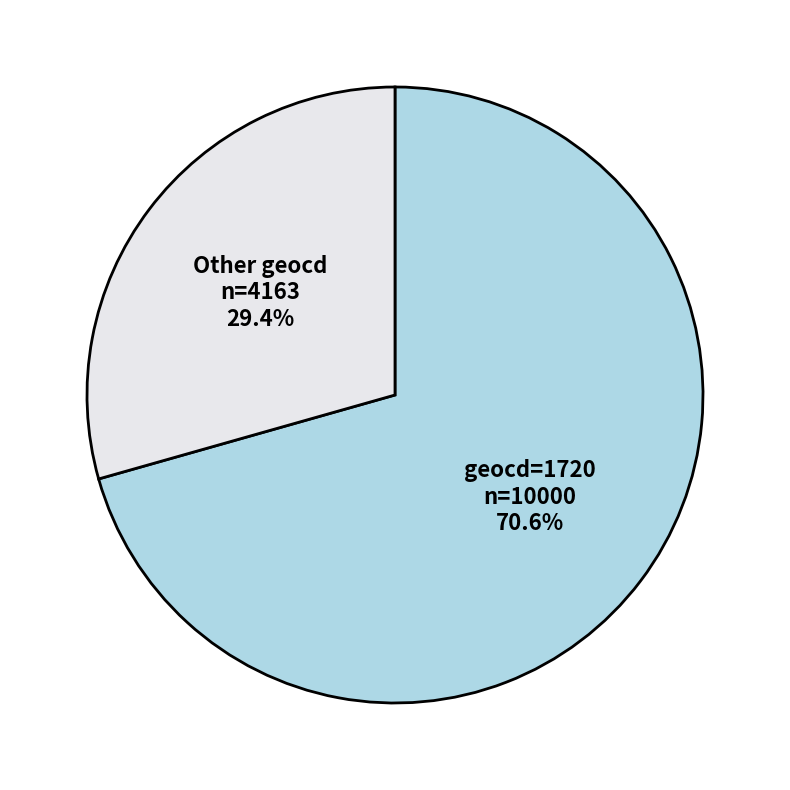

Is the sum of Other geocd and geocd=1720 greater than half?

Yes